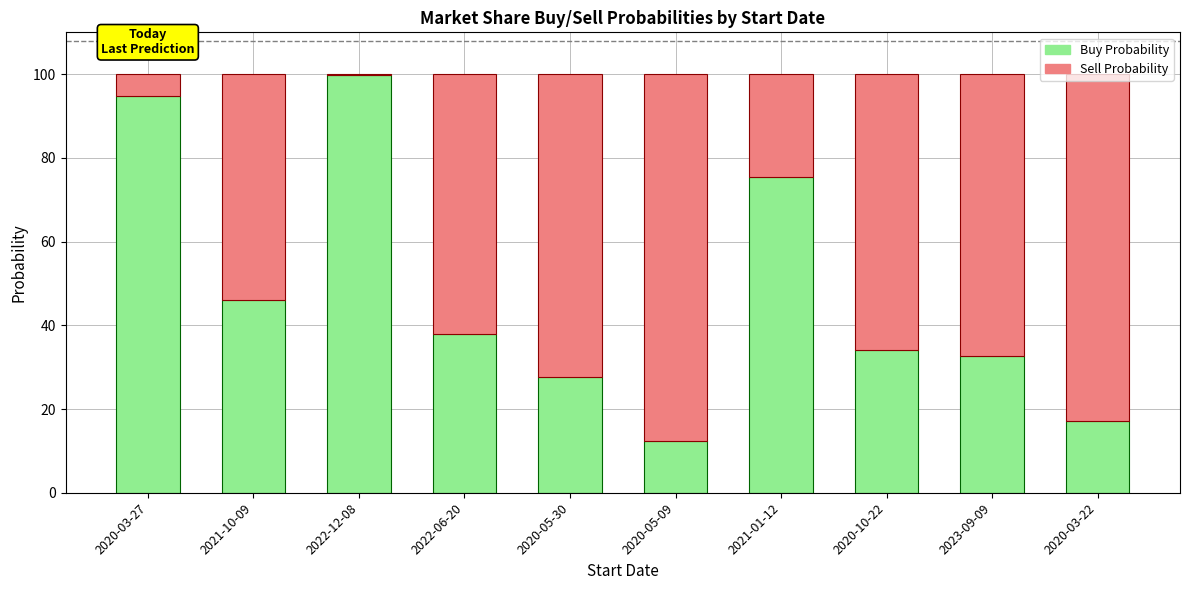

The Buy Probability series shows 51.5 at 2020-10-22. True or false?

False